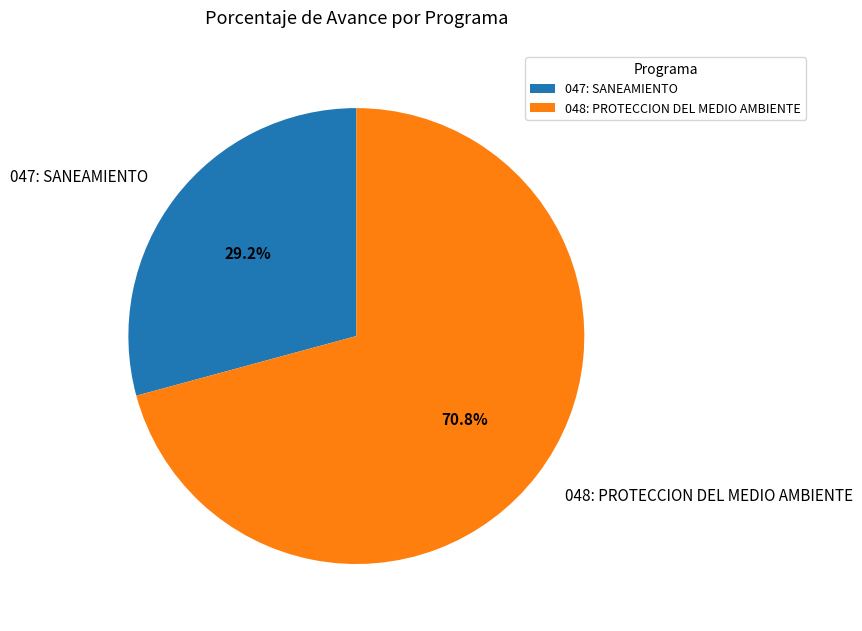

To the nearest percent, what portion does 047: SANEAMIENTO represent?

29%